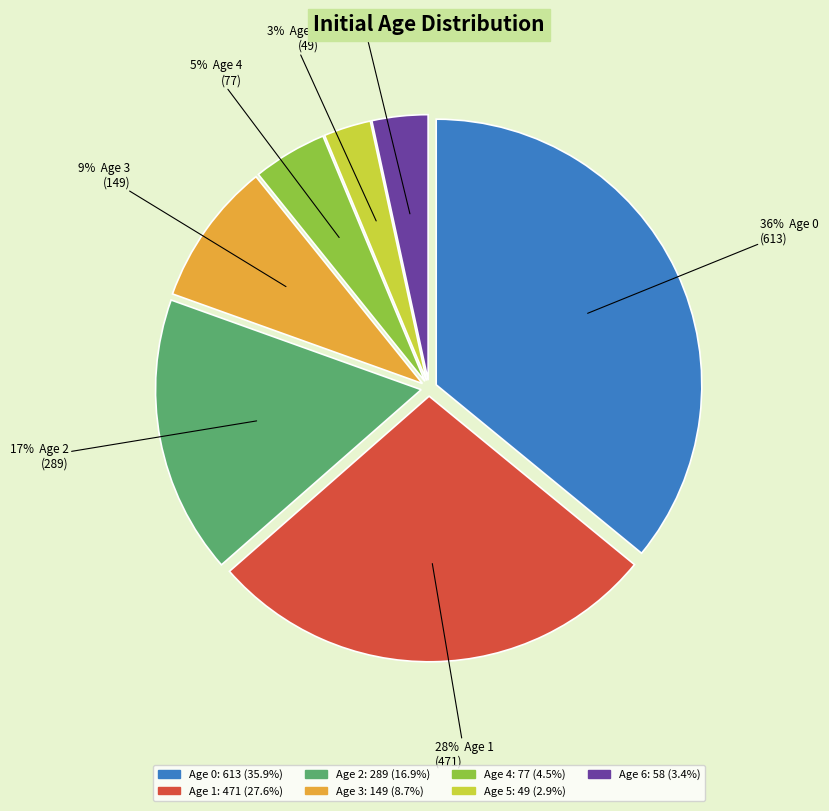

Is the sum of Age 2 and Age 4 greater than half?

No